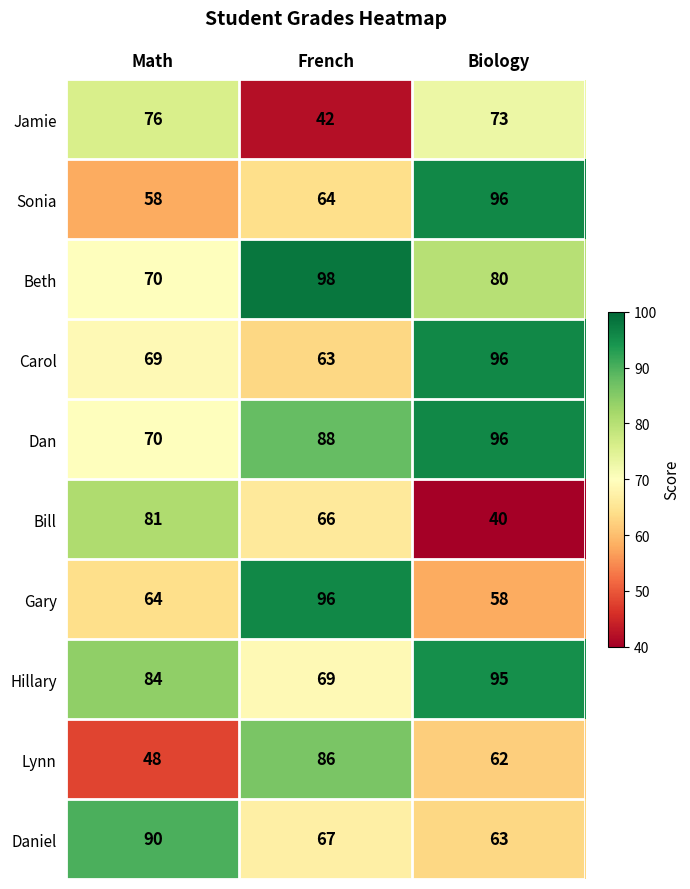

List the labels in order of Lynn value, largest first.

French, Biology, Math